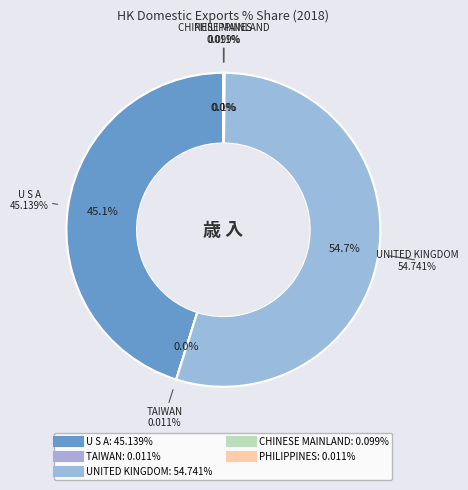

True or false: PHILIPPINES accounts for 0% of the total.

True